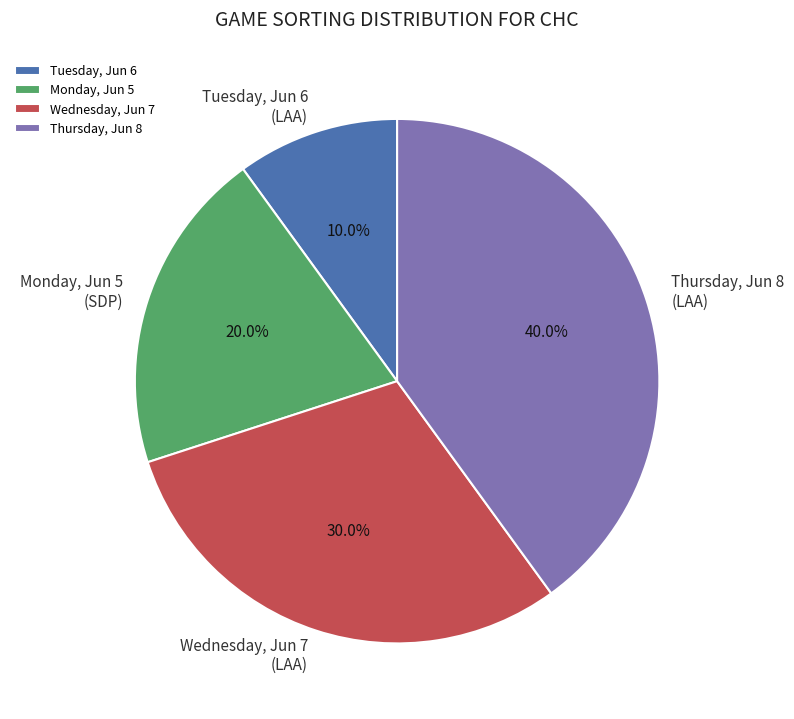

What portion of the pie excludes Thursday, Jun 8?

60.0%